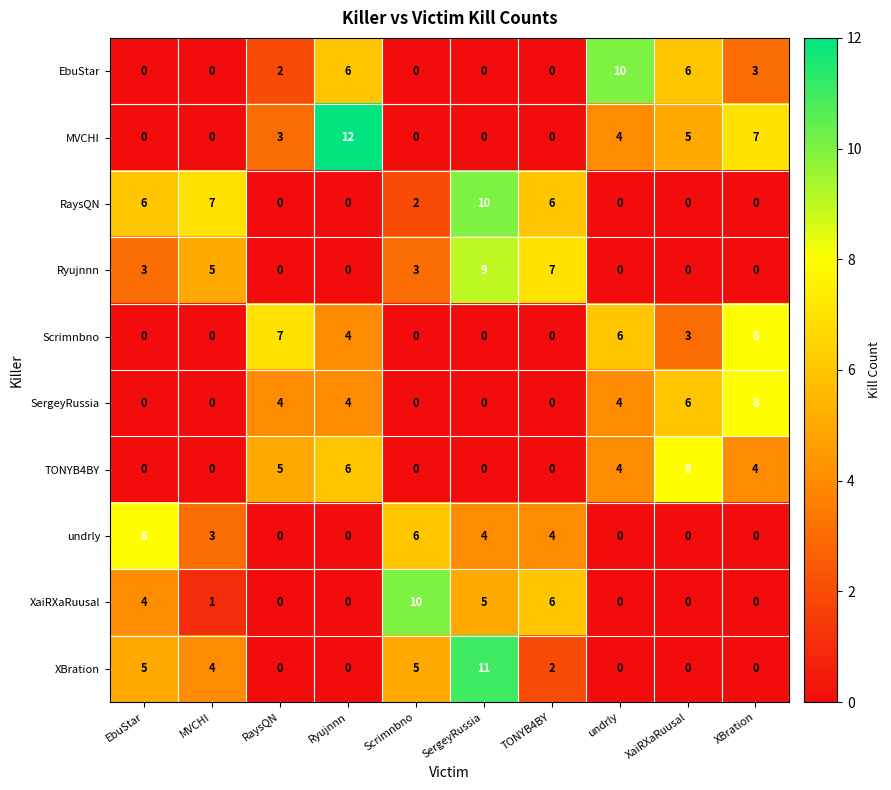

The value of XaiRXaRuusal at XBration is -5. True or false?

False